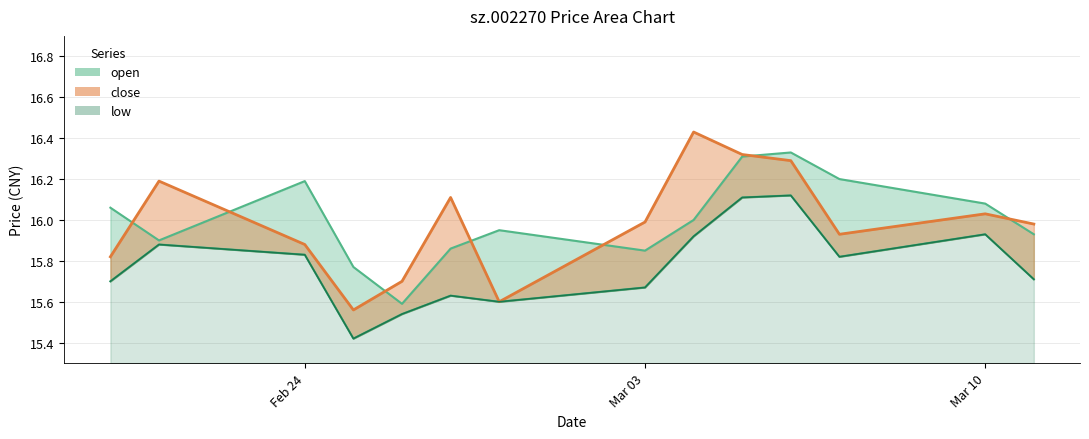

Does the chart display data point markers on the line(s)?

No